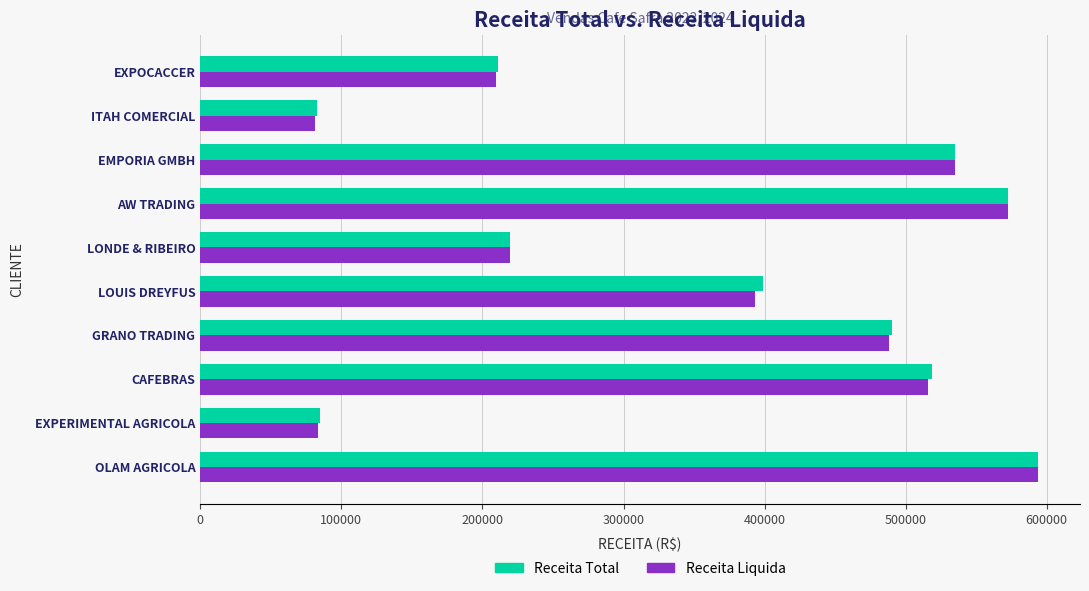

What are all the series names shown in the legend?

Receita Total, Receita Liquida